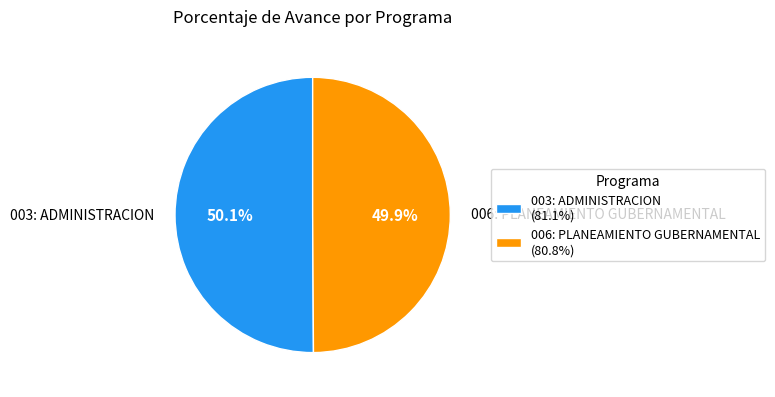

How many slices are in this pie chart?

2